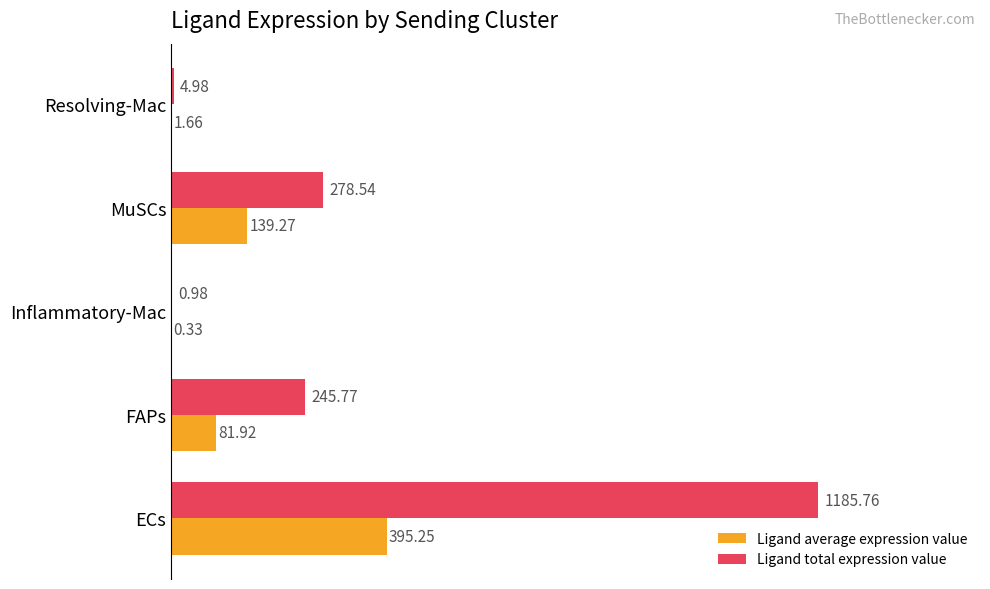

What is the sum of the Ligand total expression value values at MuSCs and ECs?

1464.3